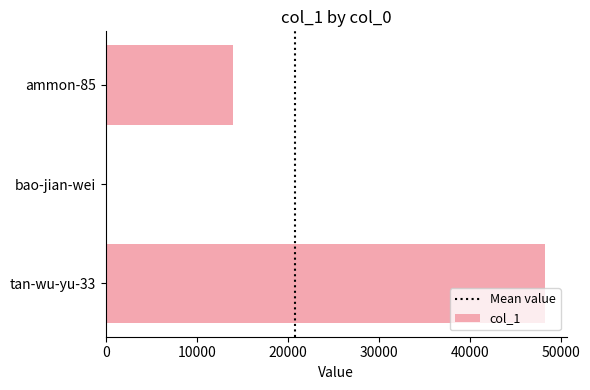

Are the bars horizontal?

Yes